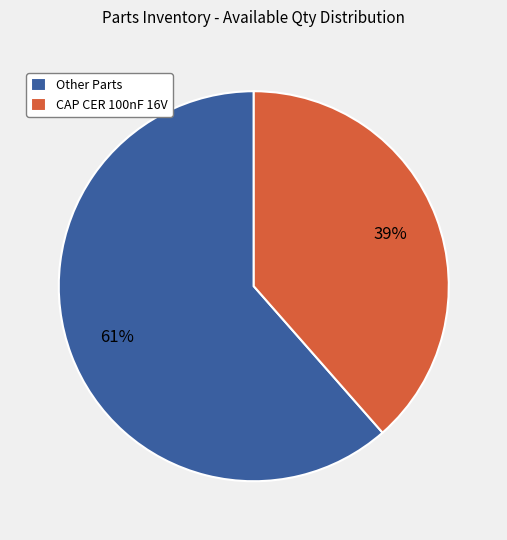

Rank the categories by value from highest to lowest.

Other Parts, CAP CER 100nF 16V